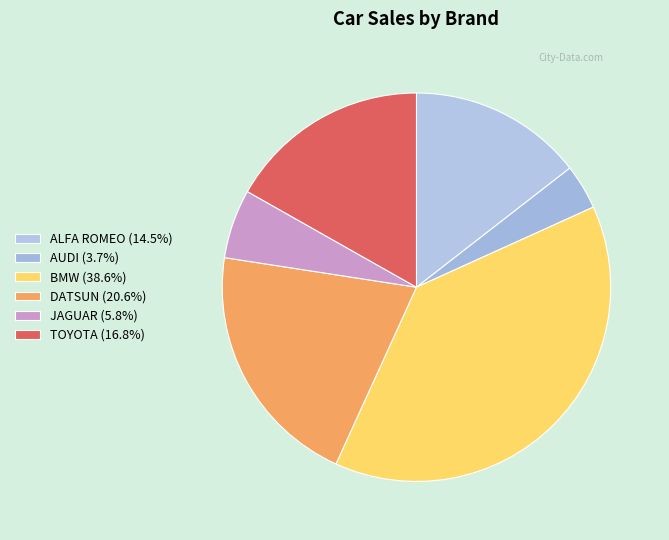

Count the number of slices in the pie.

6